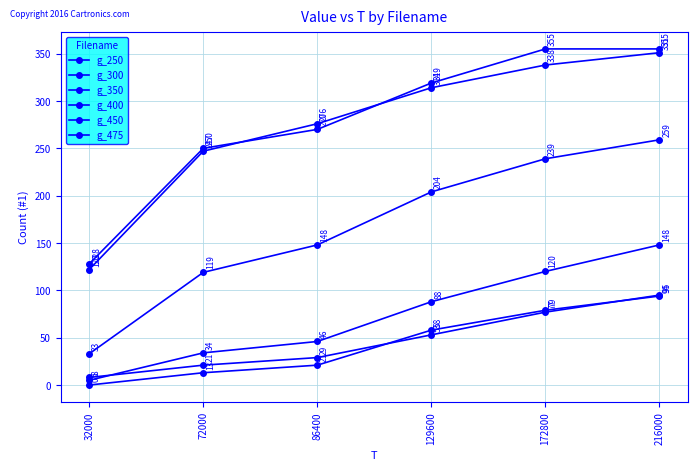

Count the number of categories in the chart.

6